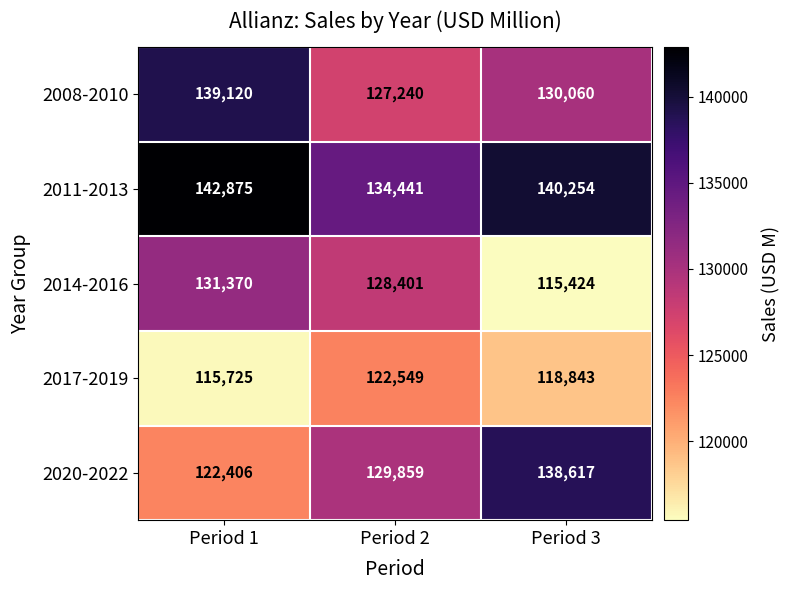

What is the difference between the highest and lowest values at Period 2?

11892